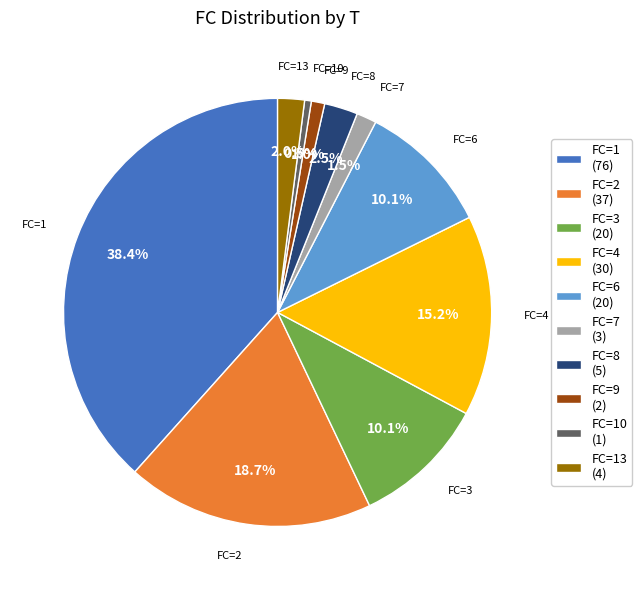

Which category has the biggest portion of the pie?

FC=1 (76)